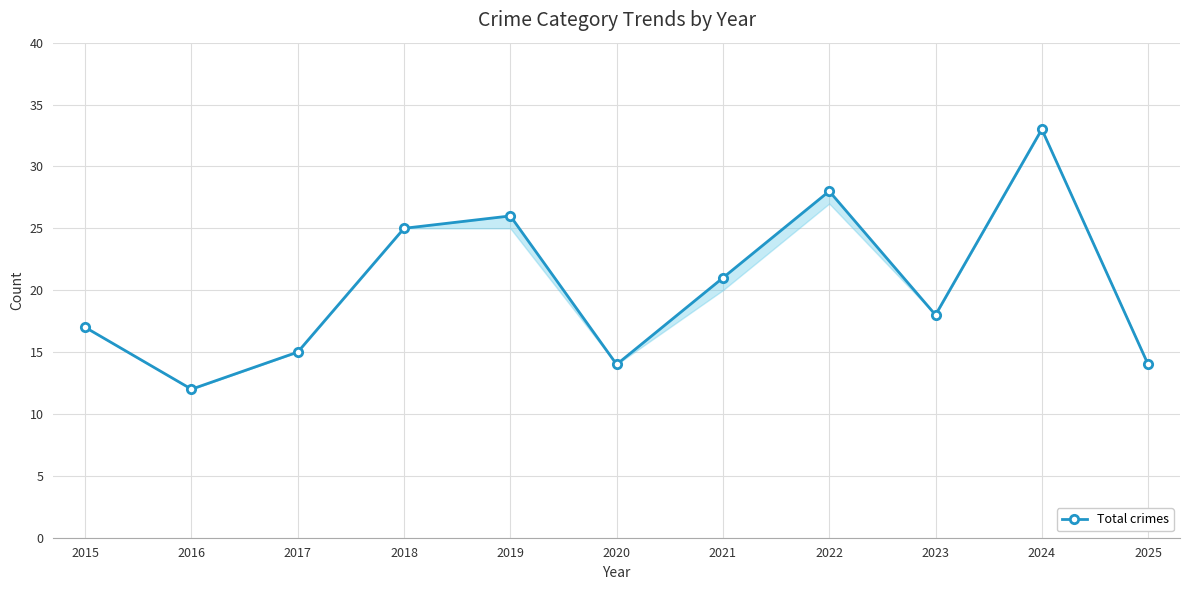

Read the value at 2024.

33